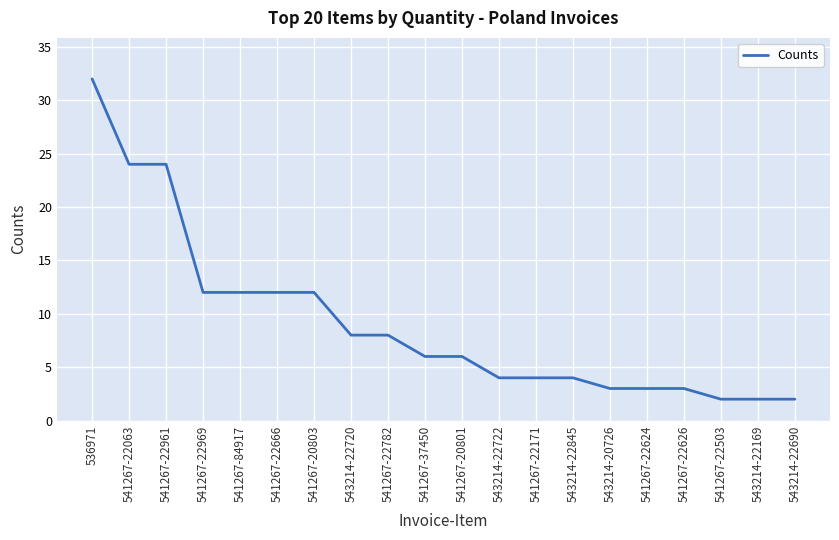

At which category does the chart reach its peak across all series?

536971